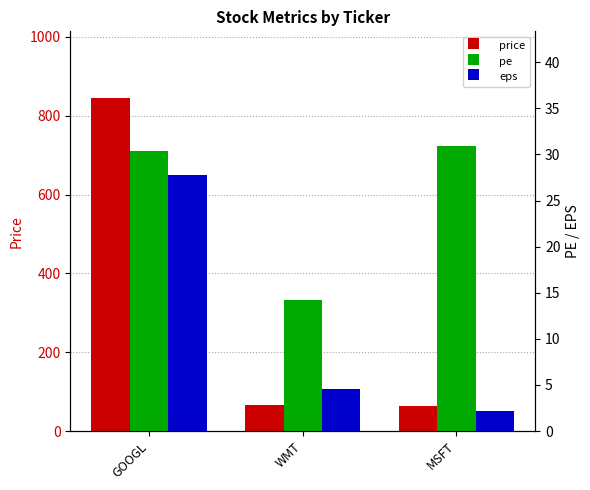

How many data points does each series have?

3